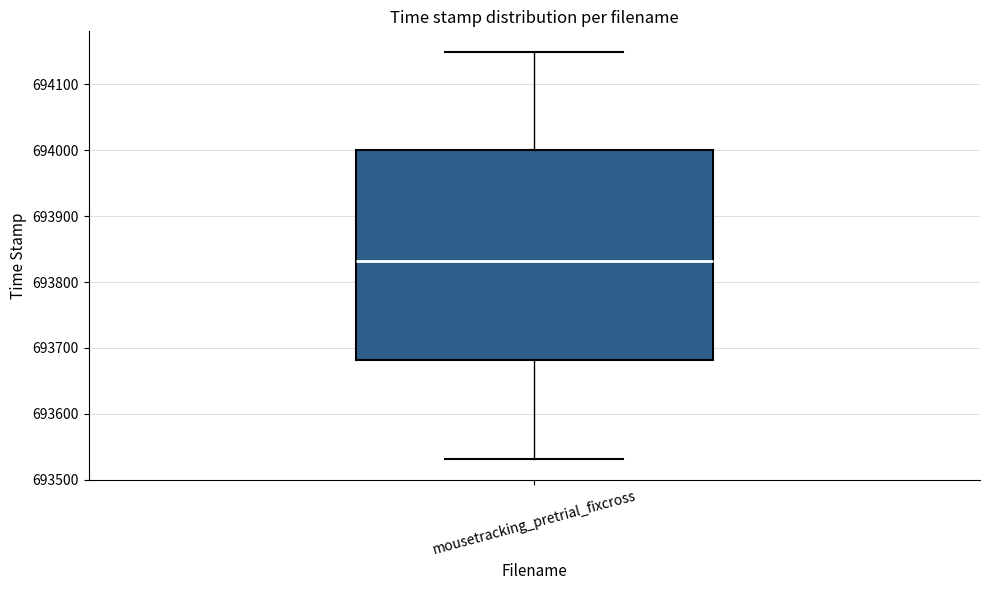

Where does the upper whisker of the box for mousetracking_pretrial_fixcross end on the y-axis? The values are not printed on the chart, so give them approximately, as read against the axis.

694150